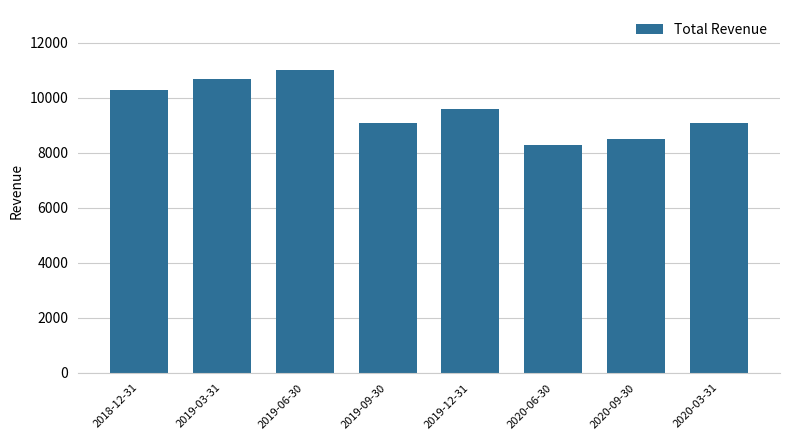

Reading right to left, what are all the values shown in this chart?

9100	8500	8300	9600	9100	11000	10700	10300